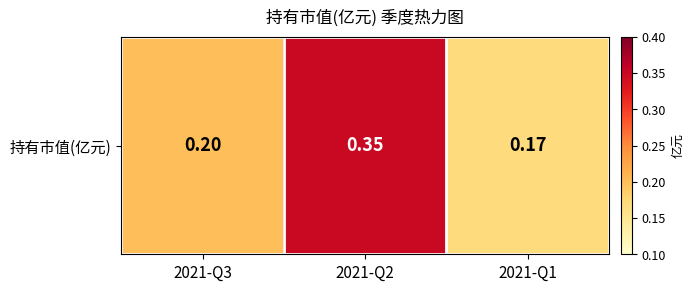

What is the sum of the values at 2021-Q3 and 2021-Q1?

0.4